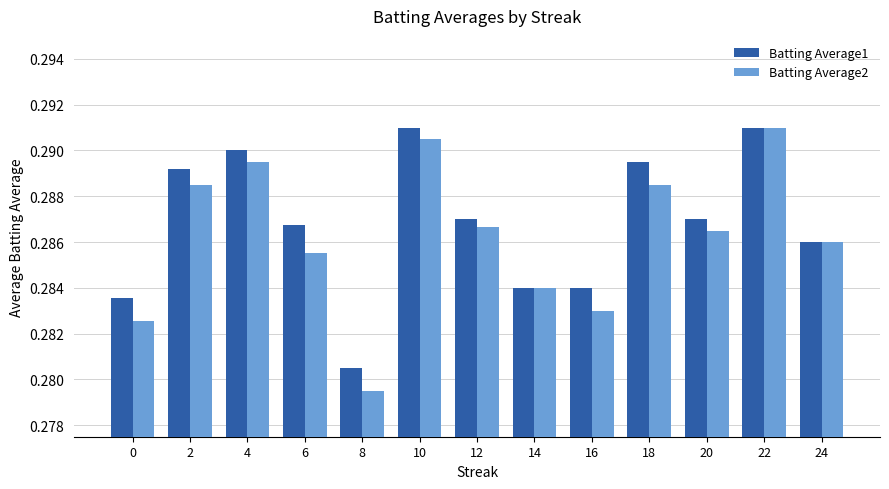

Where is Batting Average2 nearest to the value 0?

8